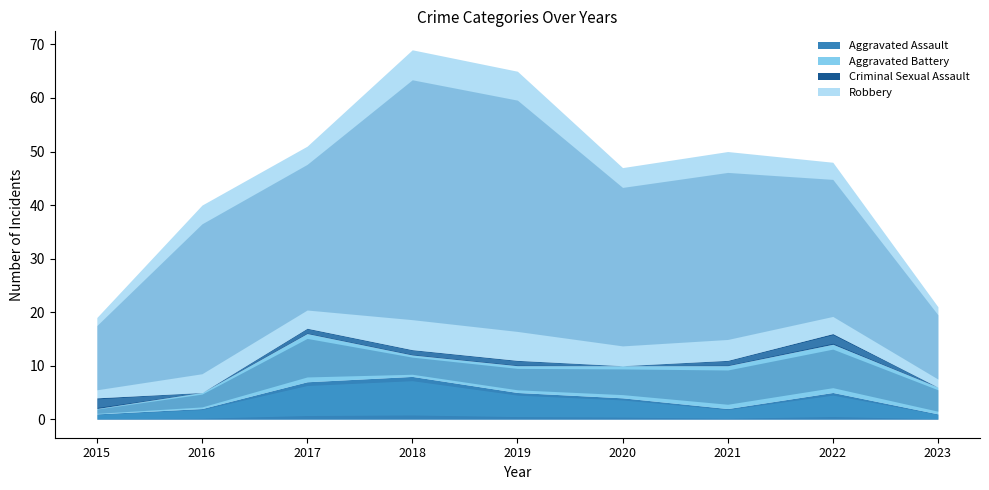

At which label does Aggravated Assault first exceed 4?

2017